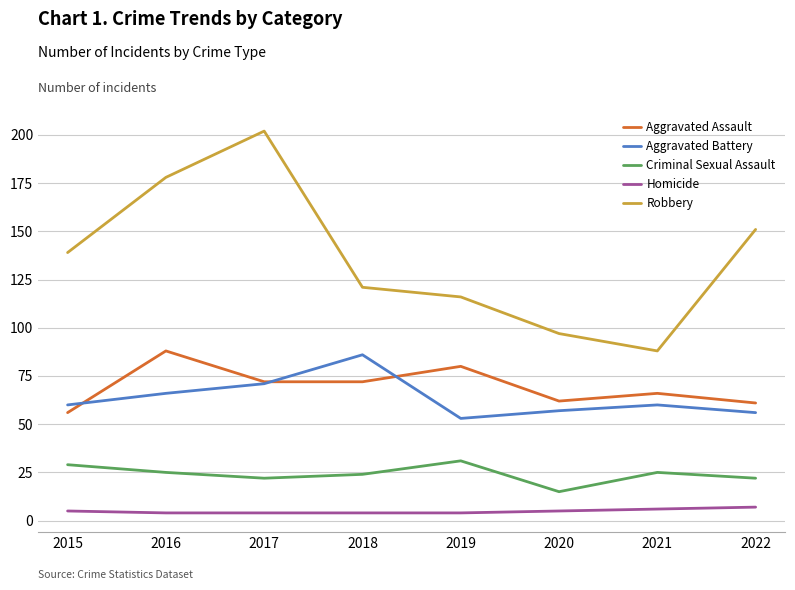

At how many categories does at least one series exceed 46?

8